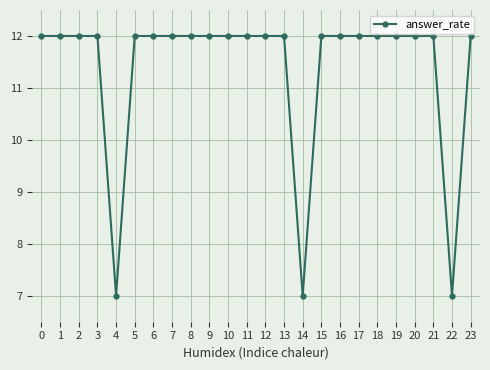

How many data points does each series have?

24